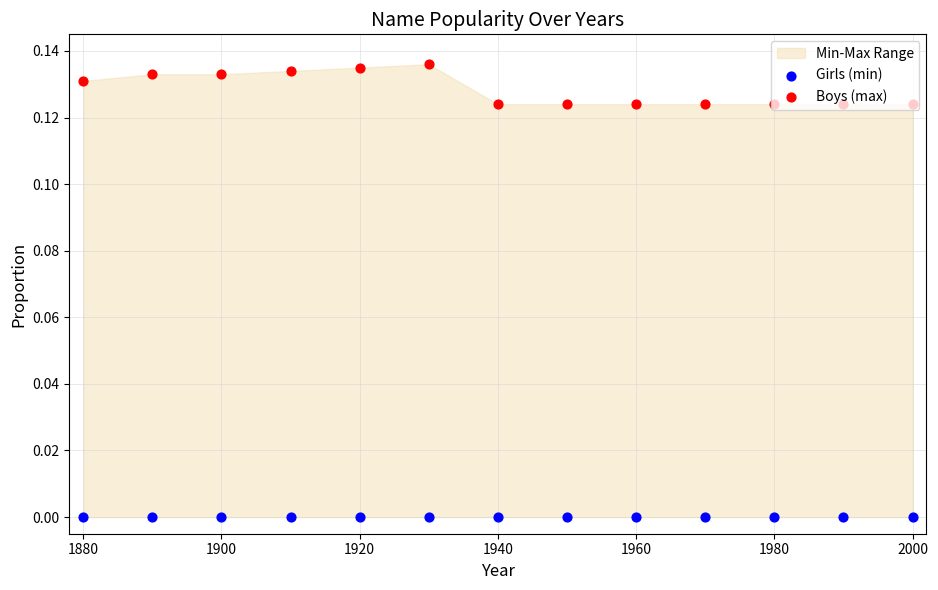

What is the total value across all series at 1960?

0.1